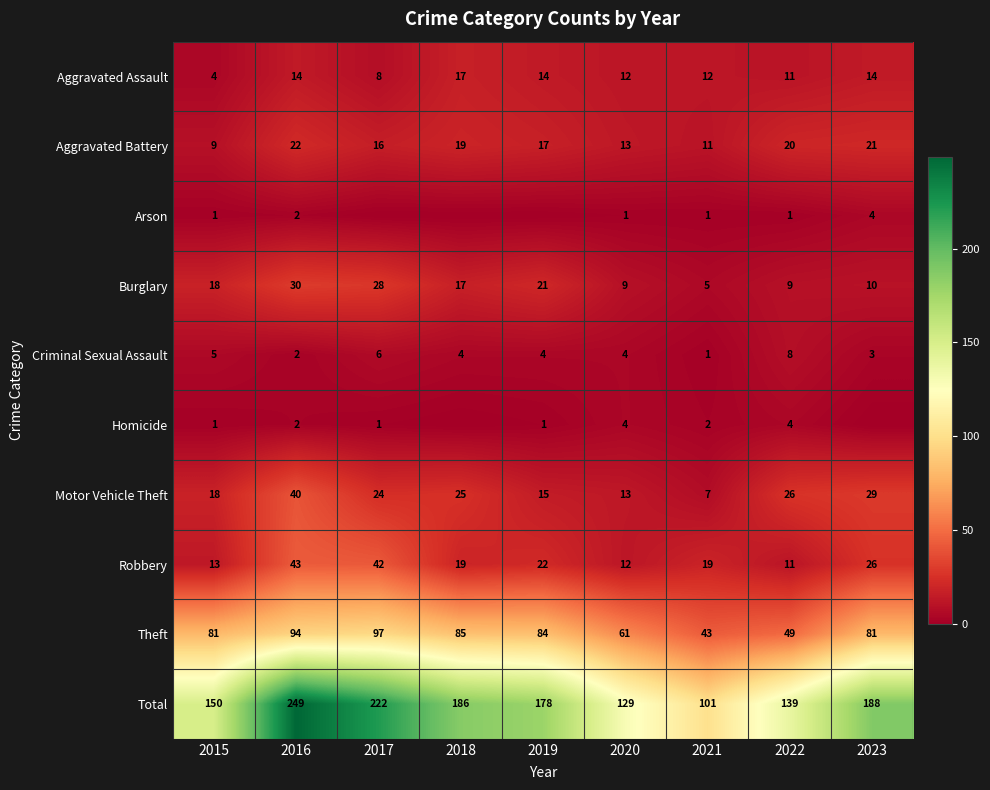

The Theft series shows 61 at 2020. True or false?

True